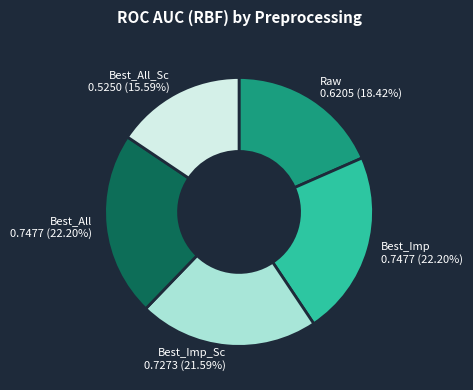

Does Best_All_Sc represent more than half of the total?

No